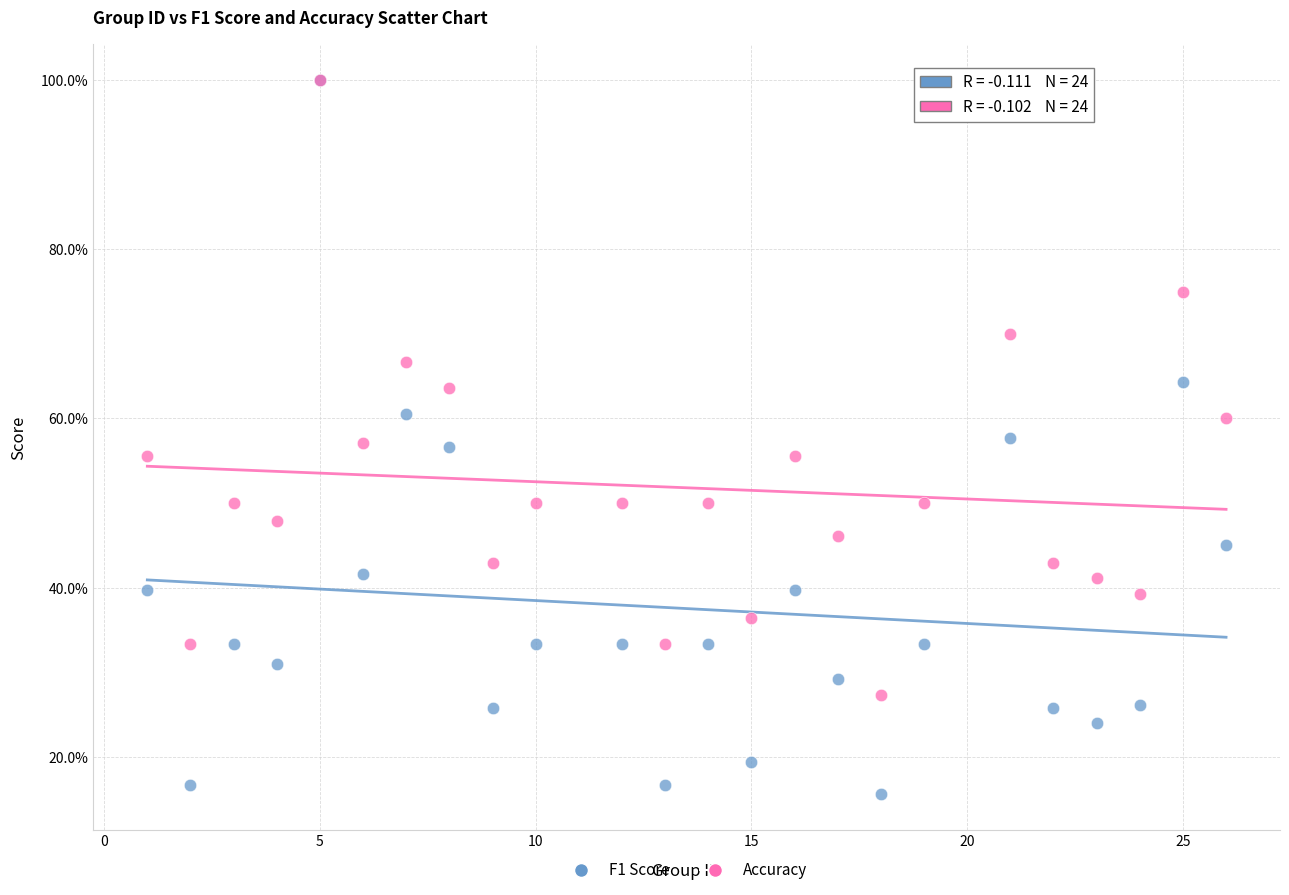

What are all the series names shown in the legend?

F1 Score, Accuracy